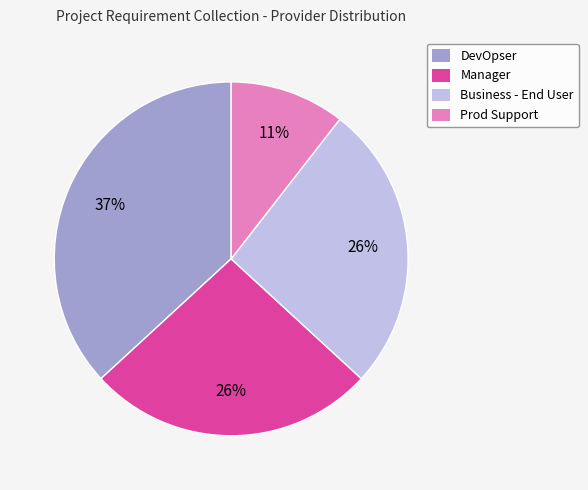

To the nearest percent, what percentage of the pie is Prod Support?

11%